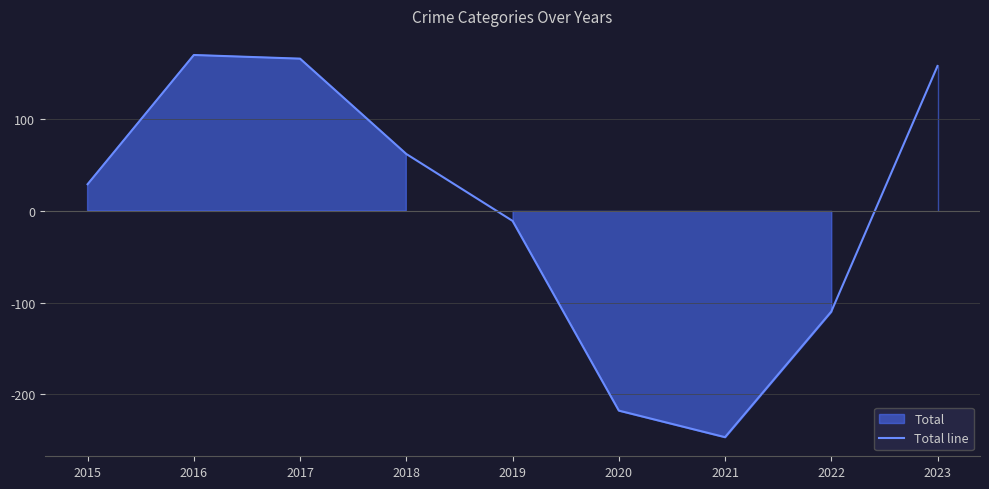

List the labels in order of value, smallest first.

2021, 2020, 2022, 2019, 2015, 2018, 2023, 2017, 2016